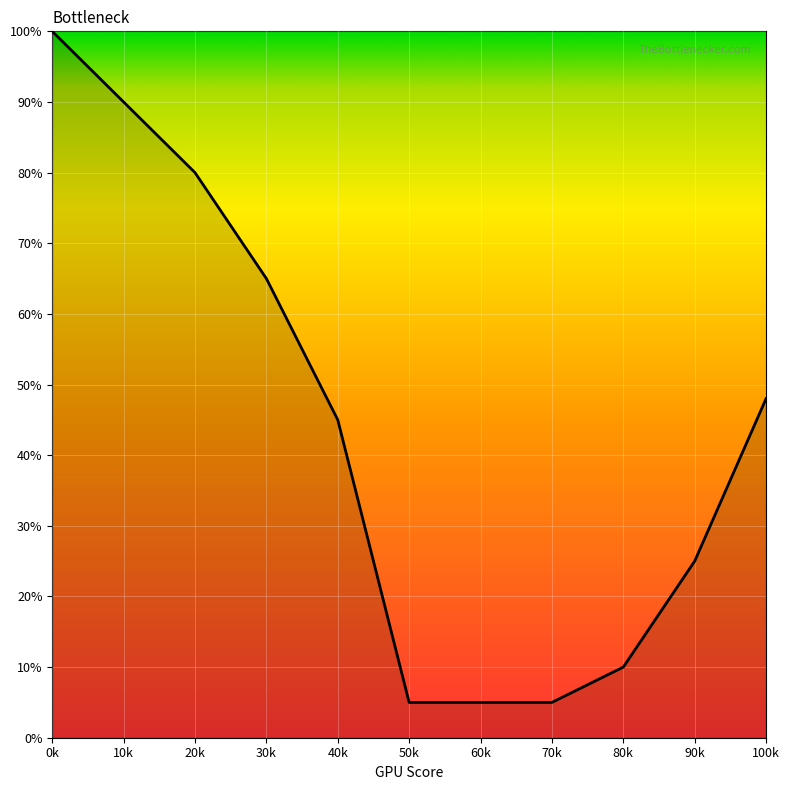

What position from the right is 20k?

9